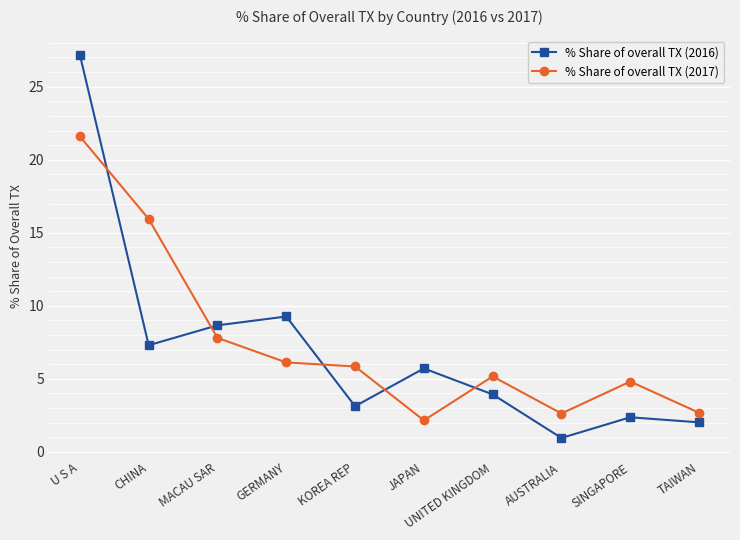

How many interior local peaks does the % Share of overall TX (2017) series have?

2